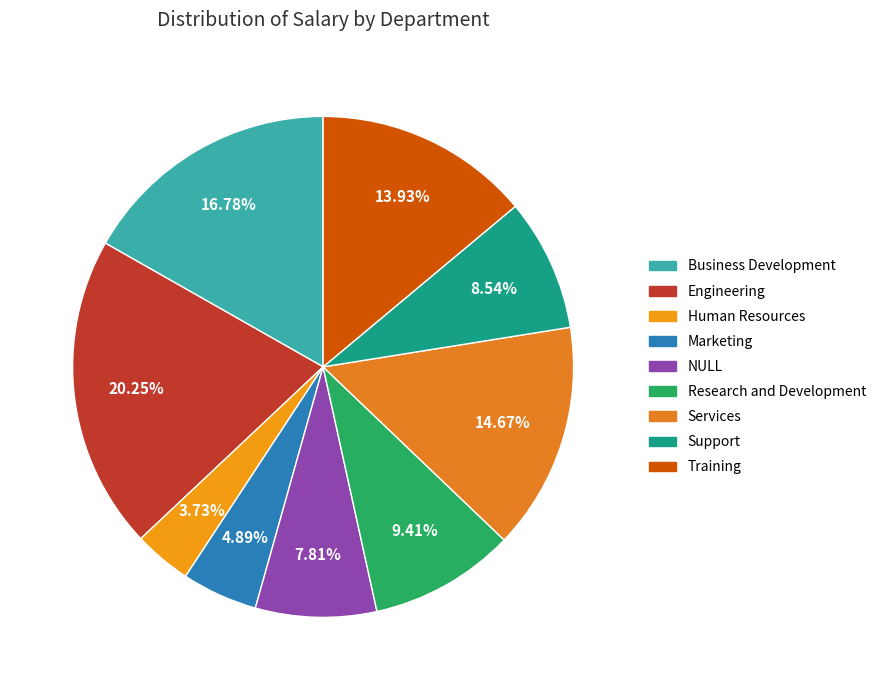

To the nearest percent, what is the average slice percentage?

11%